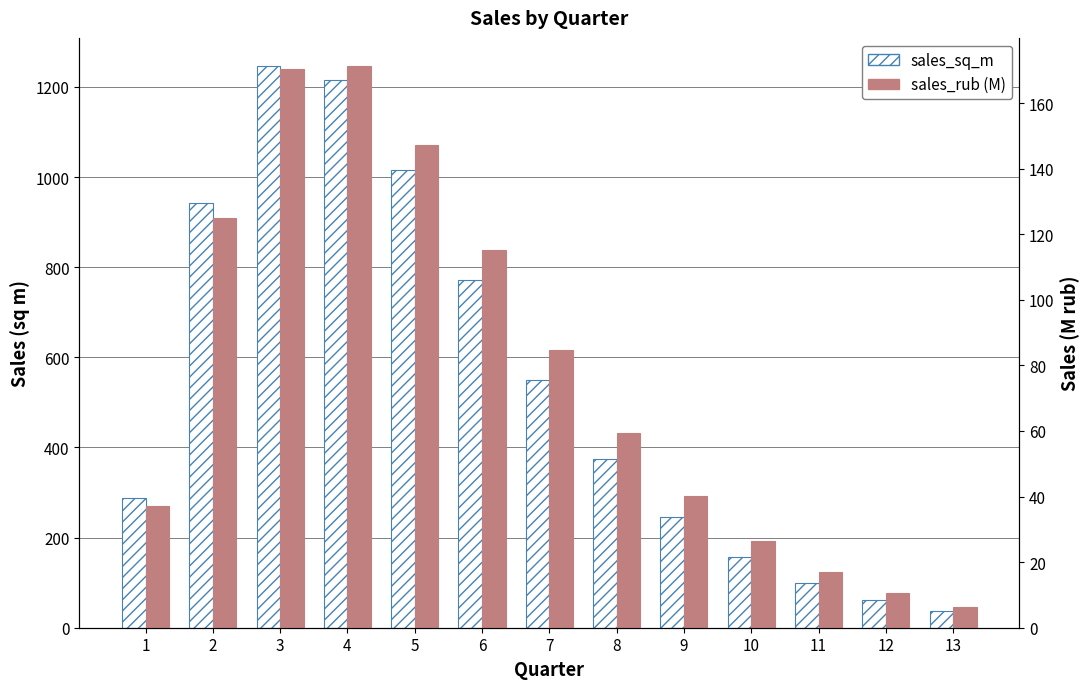

How many values in the sales_sq_m series exceed 374?

7